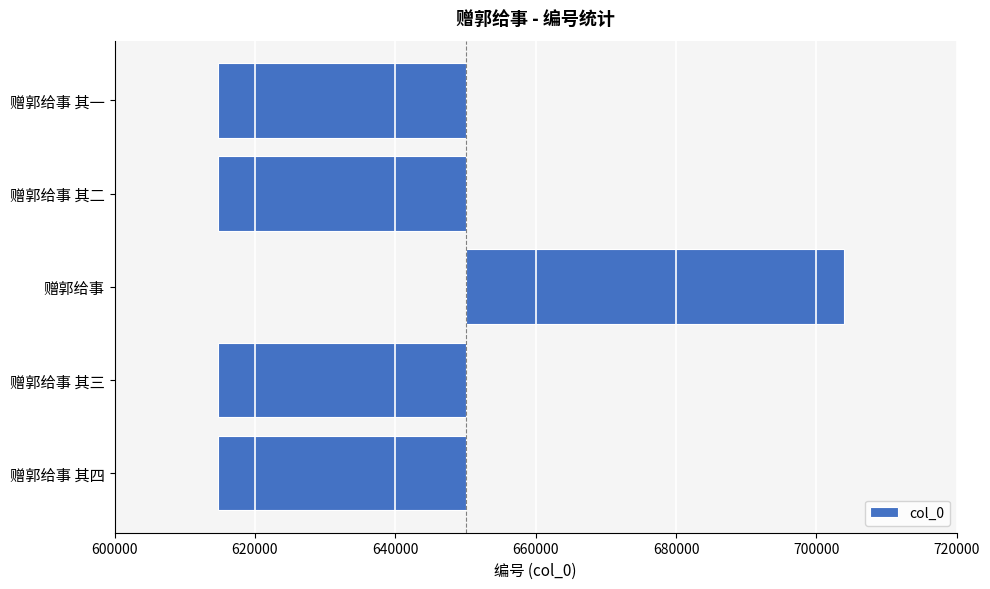

The value at 赠郭给事 其三 is -35257. True or false?

True